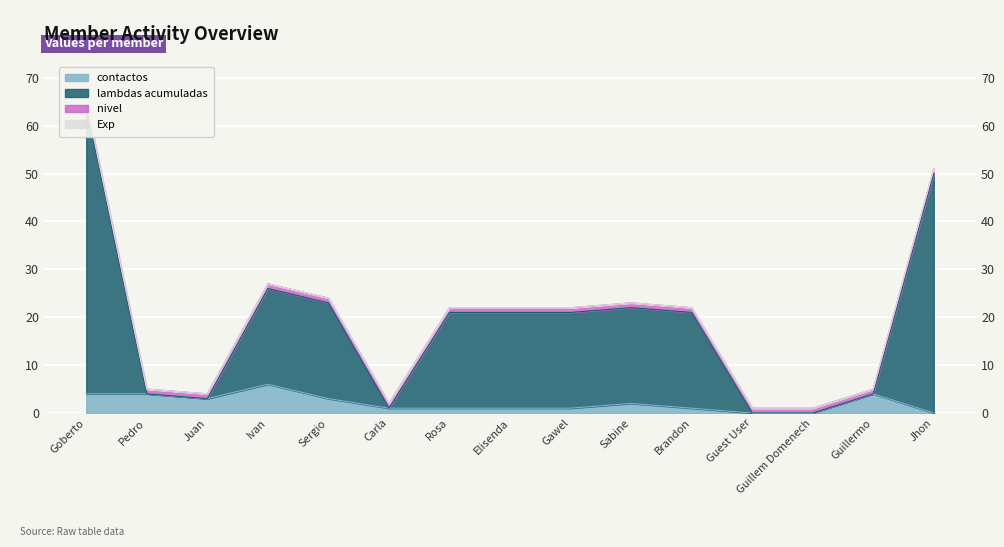

Where does the contactos series first go above 1?

Goberto